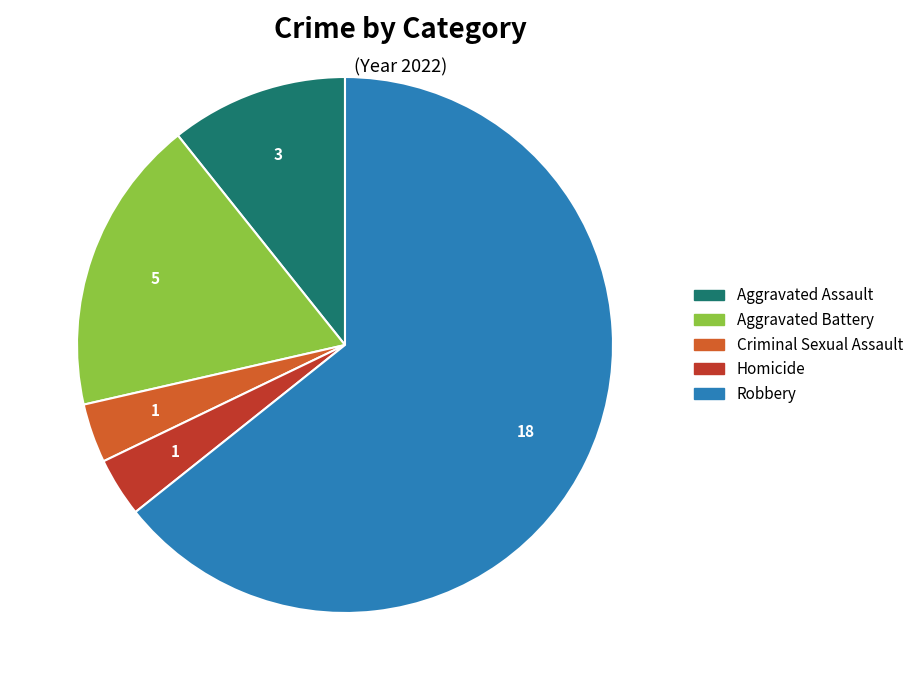

Approximately how many times larger is the value at Aggravated Battery compared to Criminal Sexual Assault?

5.0